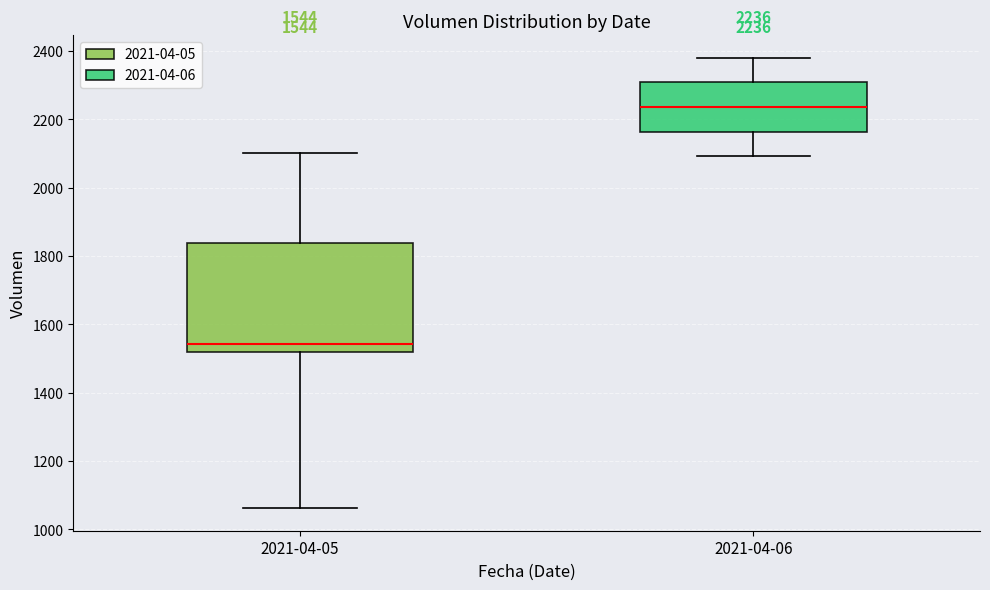

Comparing the boxes themselves (not the whiskers), which one is the tallest?

2021-04-05